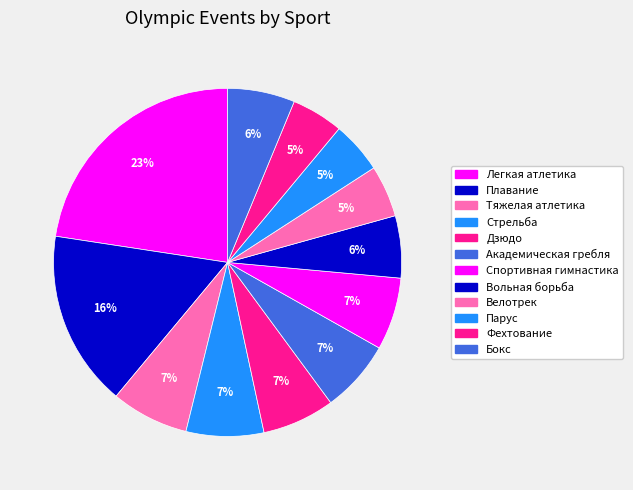

Count the number of slices in the pie.

12